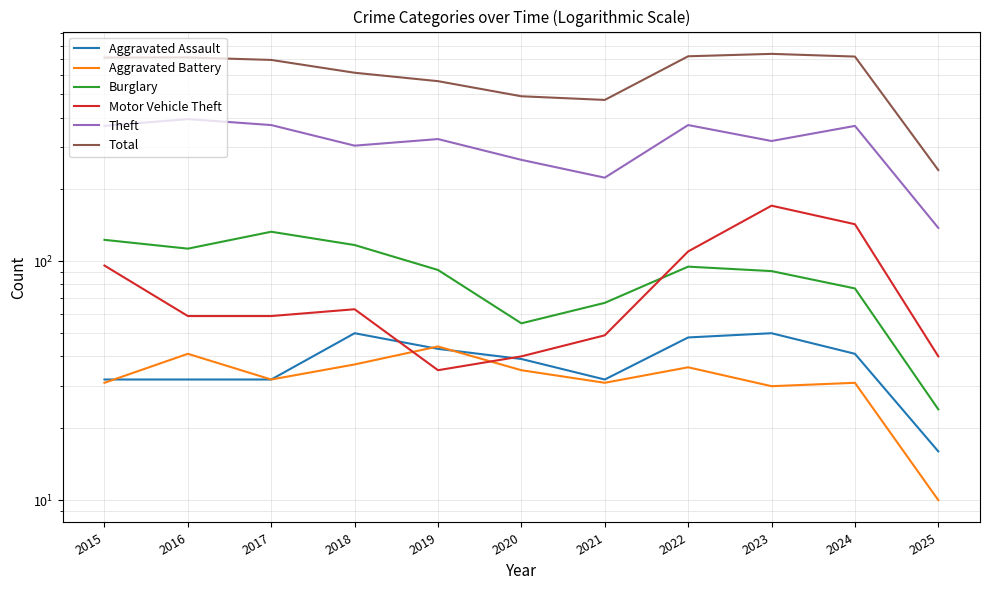

How many lines are shown in the chart?

6